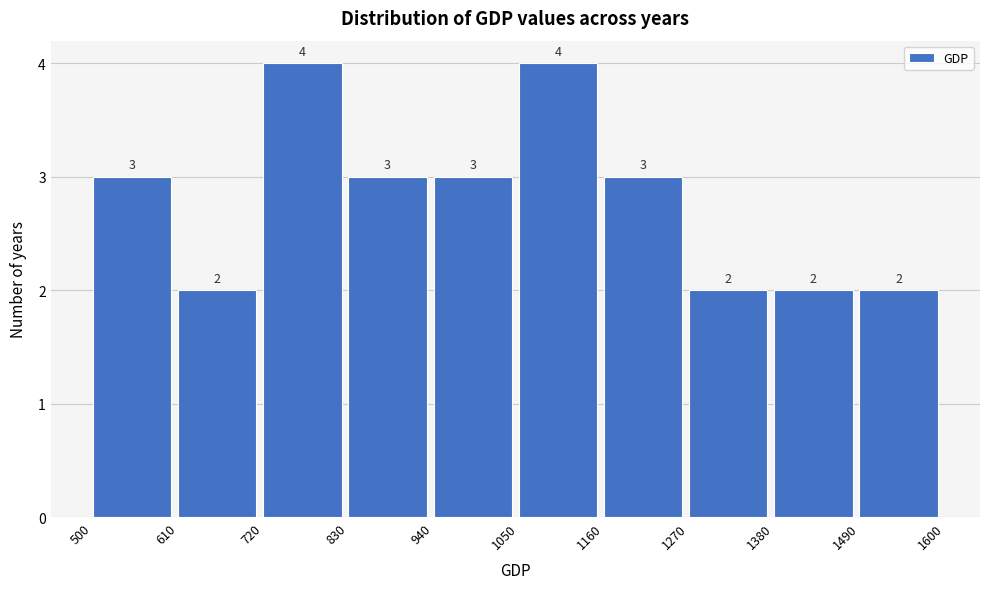

Reading left to right, transcribe this chart: for each bar, give the range it covers on the x-axis and its height.

500 to 610: 3
610 to 720: 2
720 to 830: 4
830 to 940: 3
940 to 1050: 3
1050 to 1160: 4
1160 to 1270: 3
1270 to 1380: 2
1380 to 1490: 2
1490 to 1600: 2